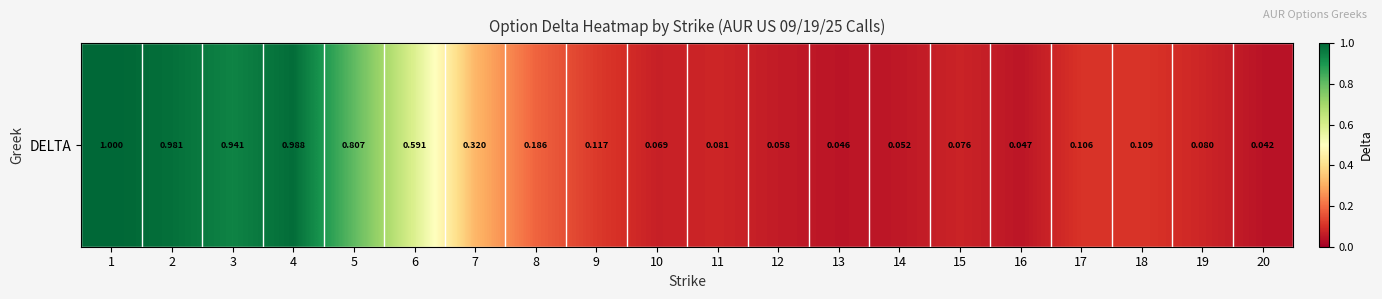

The chart shows a value of 0.1 at 8. True or false?

False